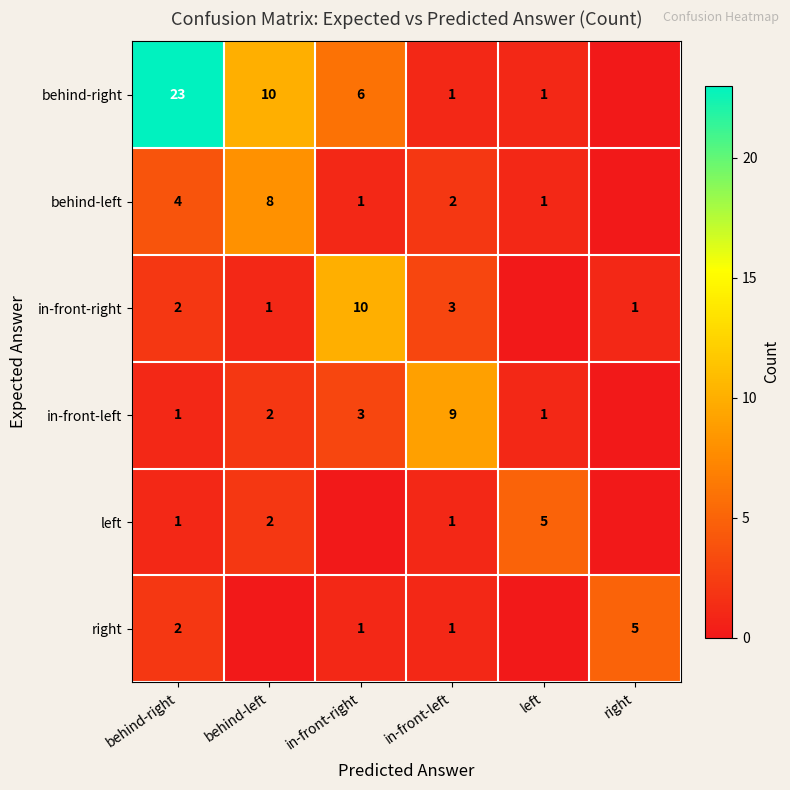

The in-front-left series shows 1 at in-front-right. True or false?

False